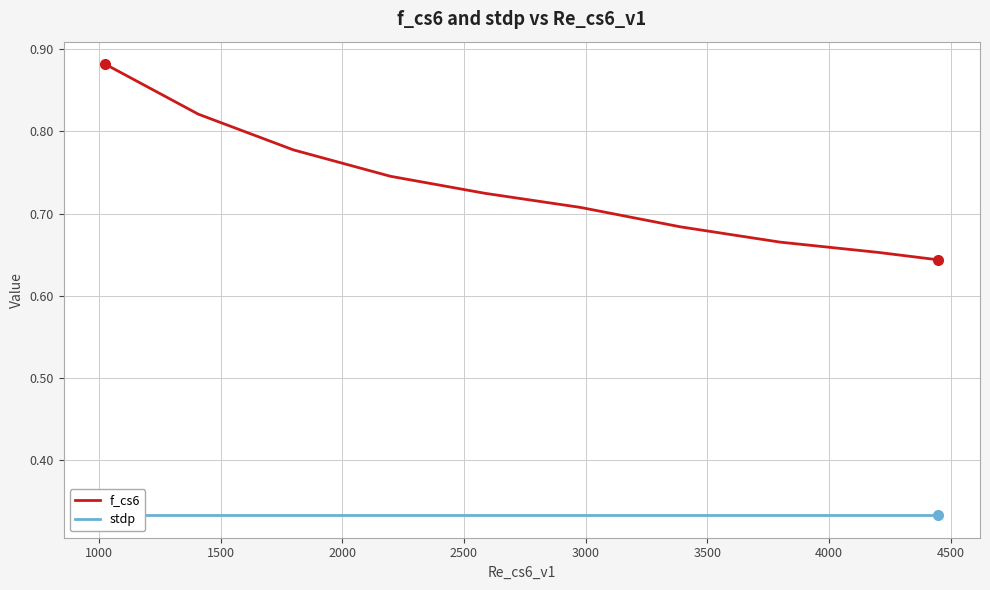

Count the f_cs6 values in the range 0 to 1.

10